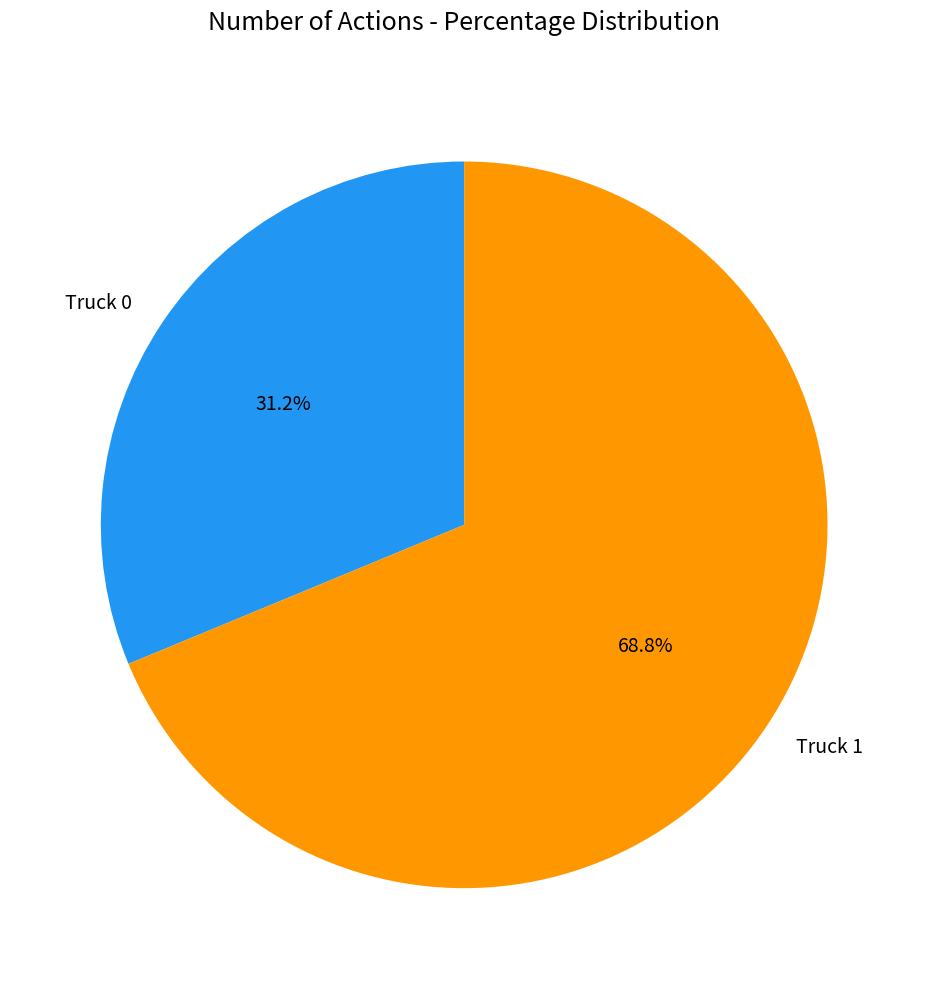

To the nearest percent, what is the combined percentage of Truck 0 and Truck 1?

100%